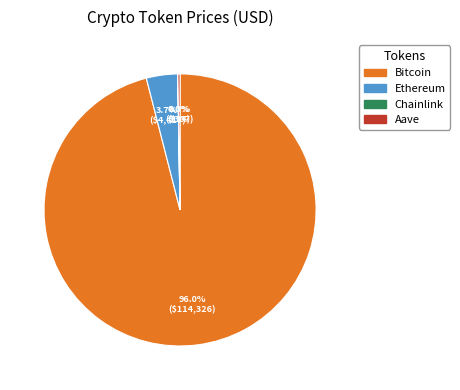

Which has a higher value, Ethereum or Bitcoin?

Bitcoin